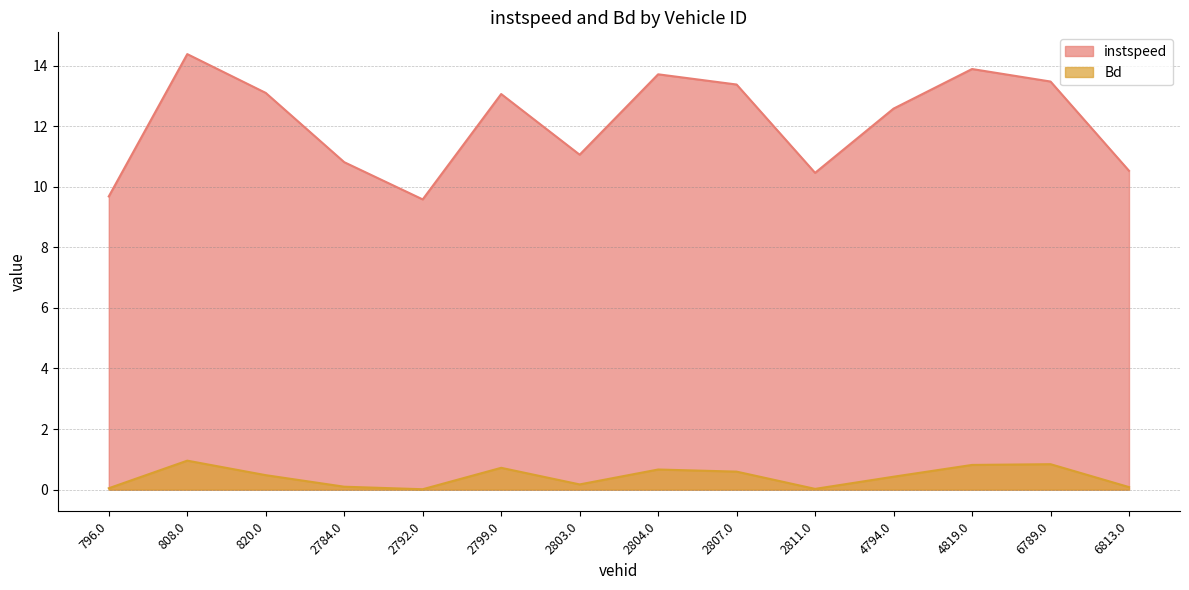

Is the value of instspeed at 6813.0 greater than the value of Bd at 796.0?

Yes